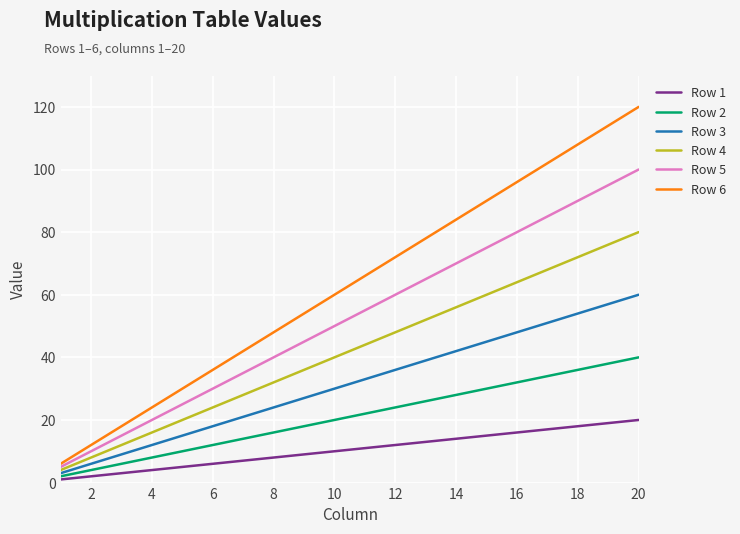

Which series has the widest spread of values?

Row 6